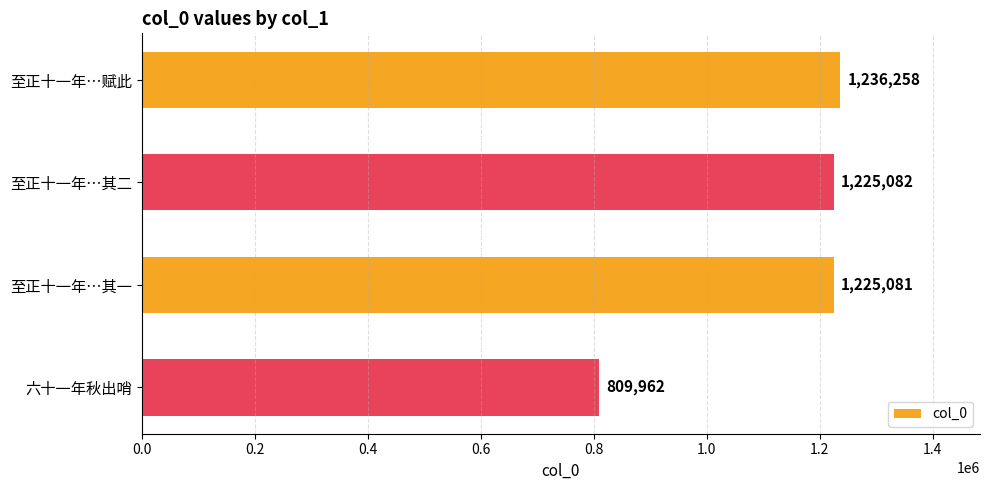

Are the bars horizontal?

Yes